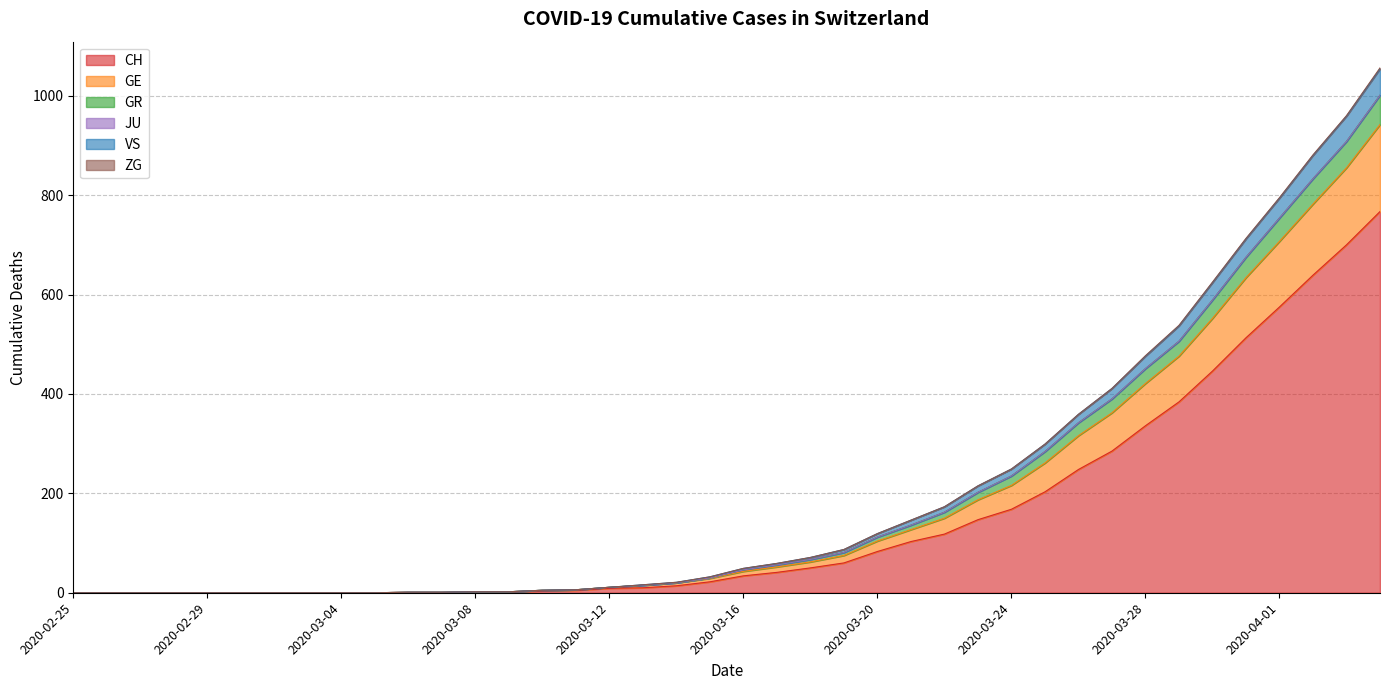

What is the maximum value for CH?

767